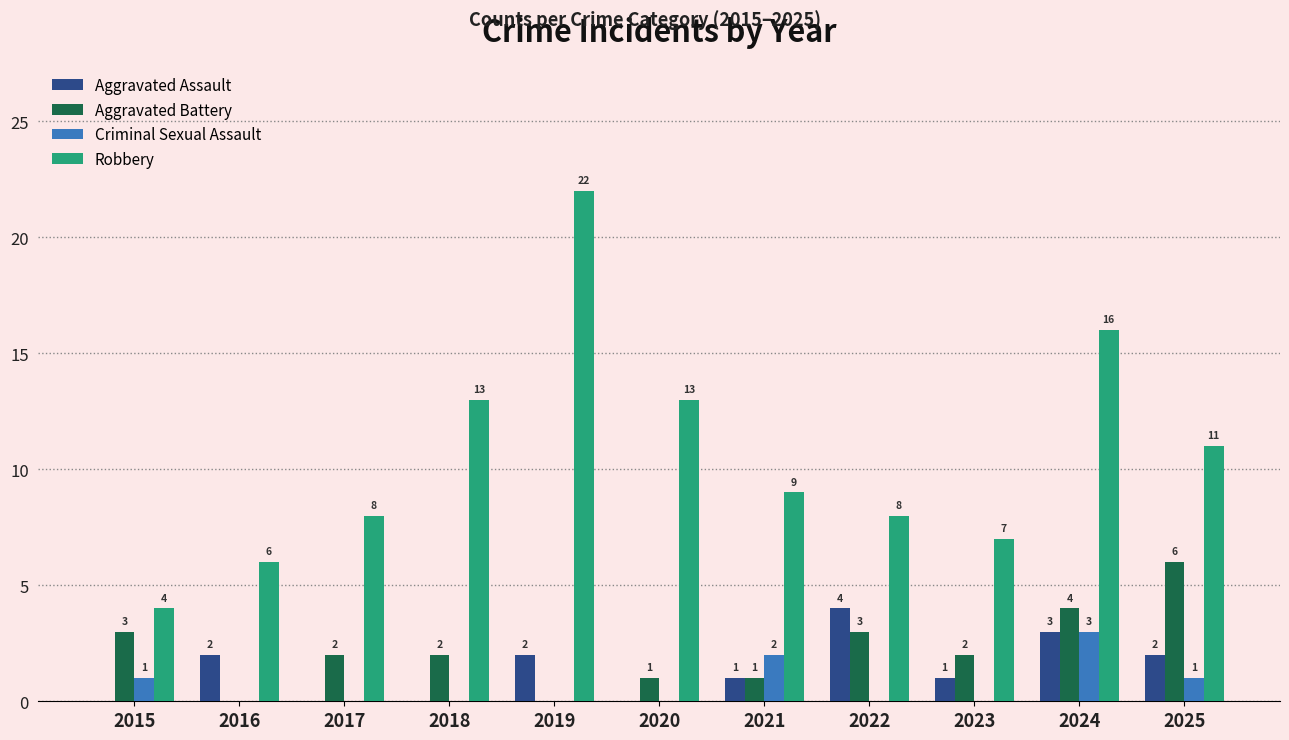

How many Aggravated Battery values are between 1 and 3?

7